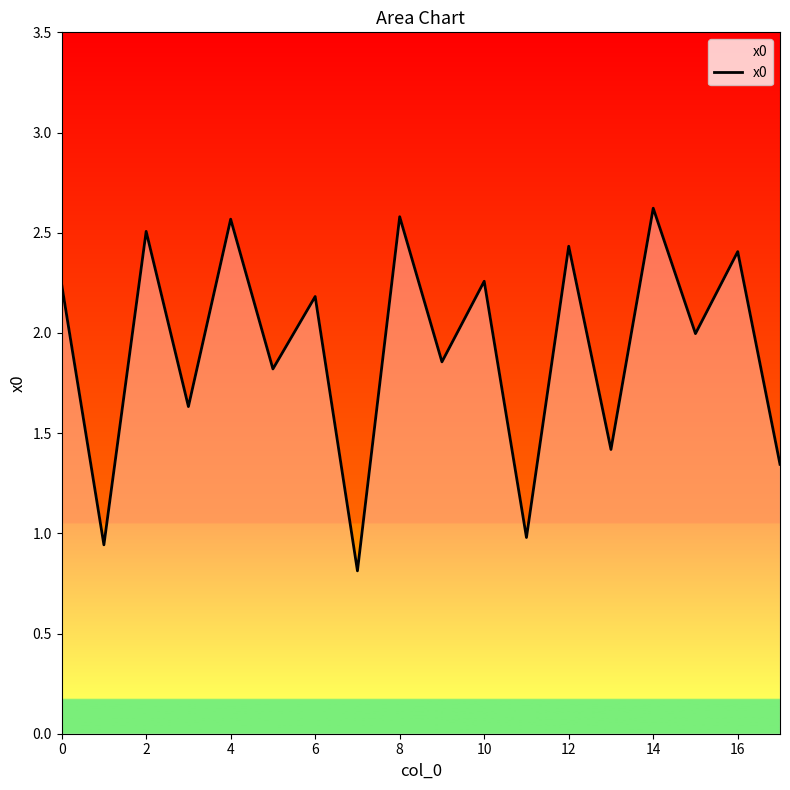

What is the difference between the maximum and minimum values?

1.8